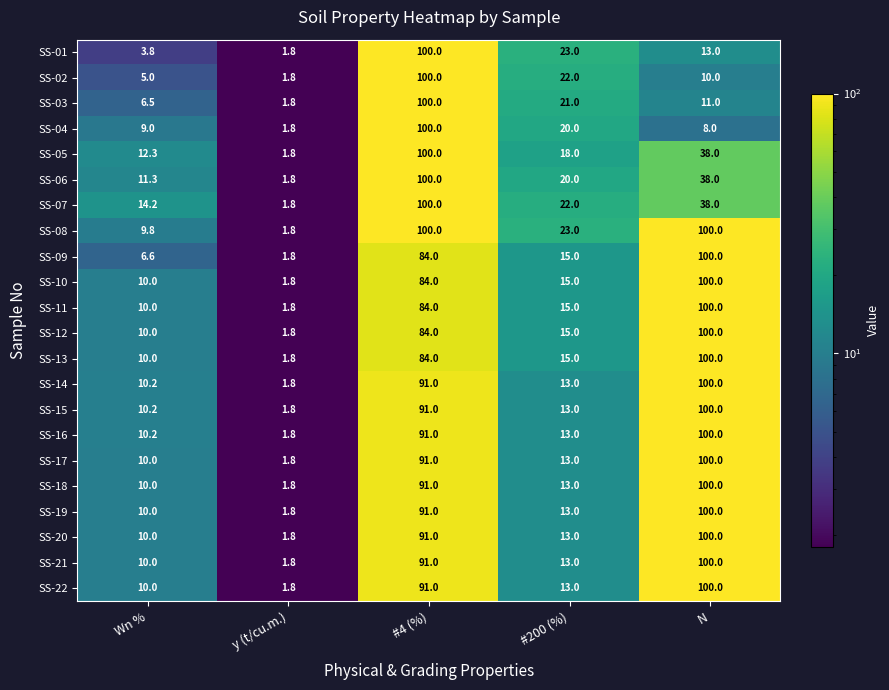

Is it true that SS-04 equals 9.0 at Wn %?

True